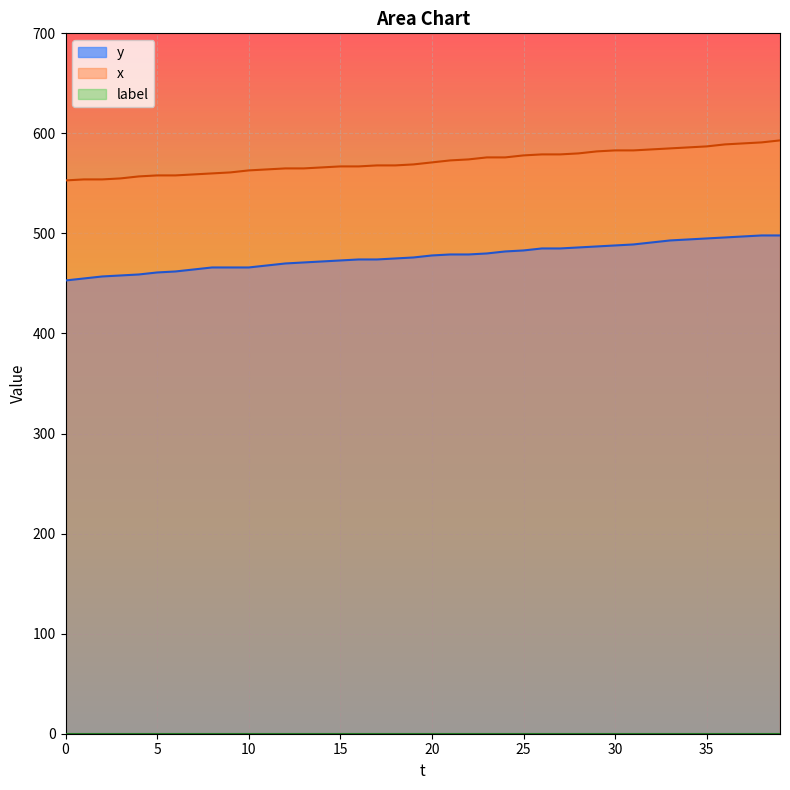

The value of y at 14 is 472. True or false?

True